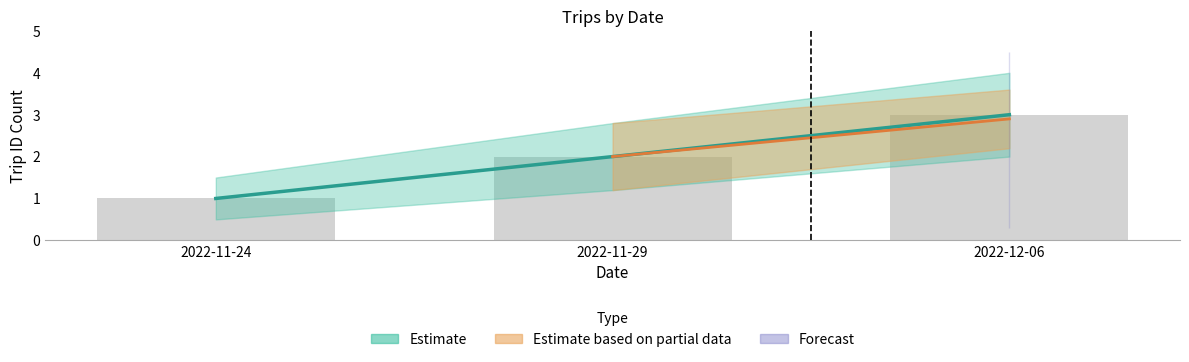

At which category does the chart reach its minimum across all series?

2022-11-24